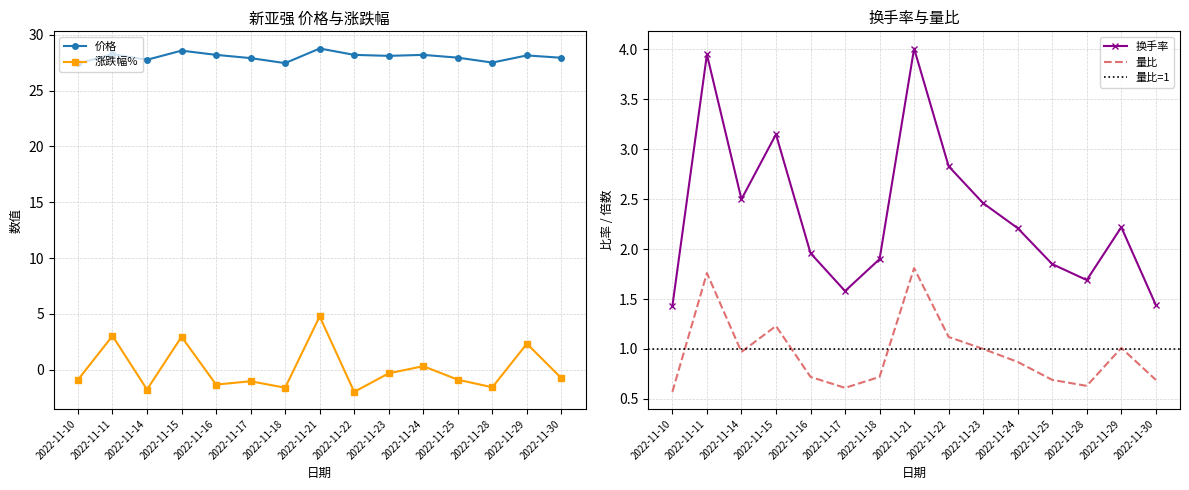

Where is 涨跌幅% nearest to the value 1?

2022-11-24